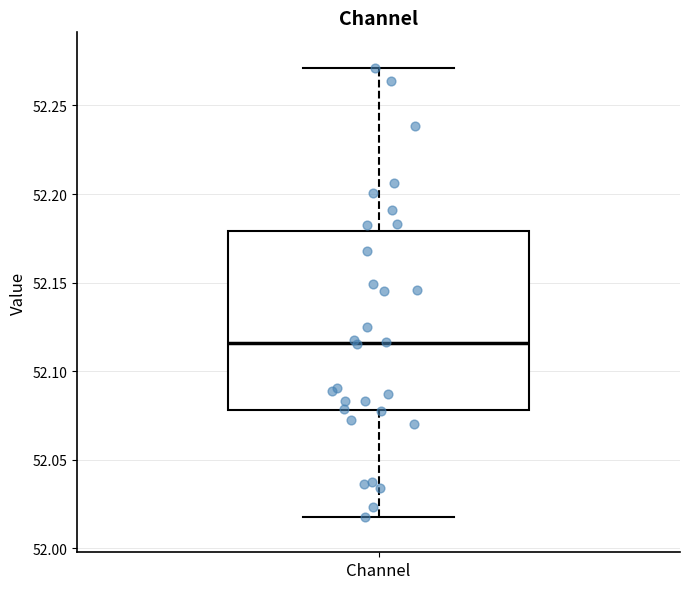

Read this box plot against the y-axis: the position of the median line, the range covered by the box, and the ends of both whiskers. The values are not printed on the chart, so give them approximately, as read against the axis.

median 52.115, box 52.080 to 52.180, whiskers 52.020 to 52.270